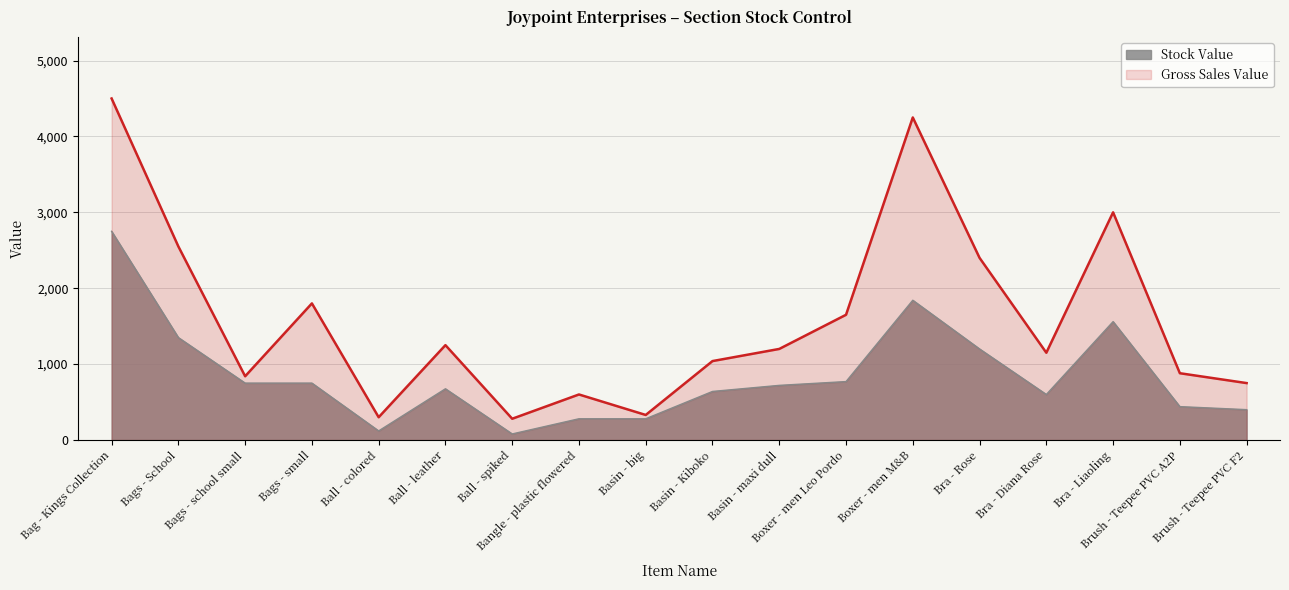

Which series has the largest total across all categories?

Gross Sales Value